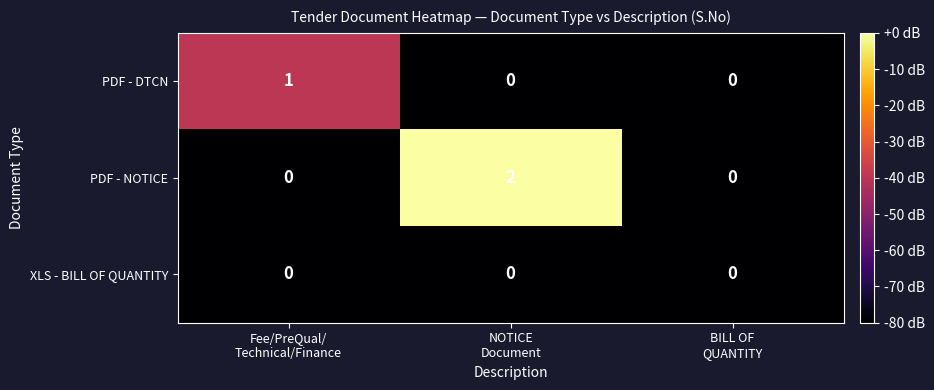

Reading right to left, transcribe all the data shown in this chart.

PDF - DTCN: 0	0	1
PDF - NOTICE: 0	2	0
XLS - BILL OF QUANTITY: 0	0	0